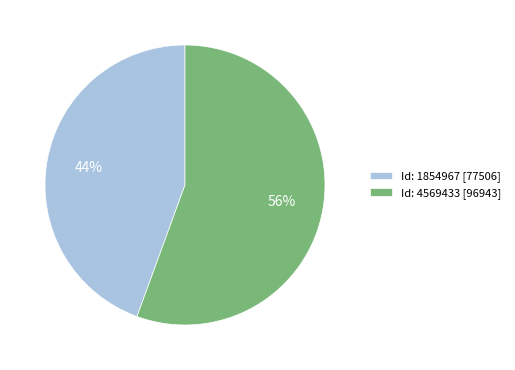

To the nearest percent, what is the combined percentage of Id: 1854967 [77506] and Id: 4569433 [96943]?

100%